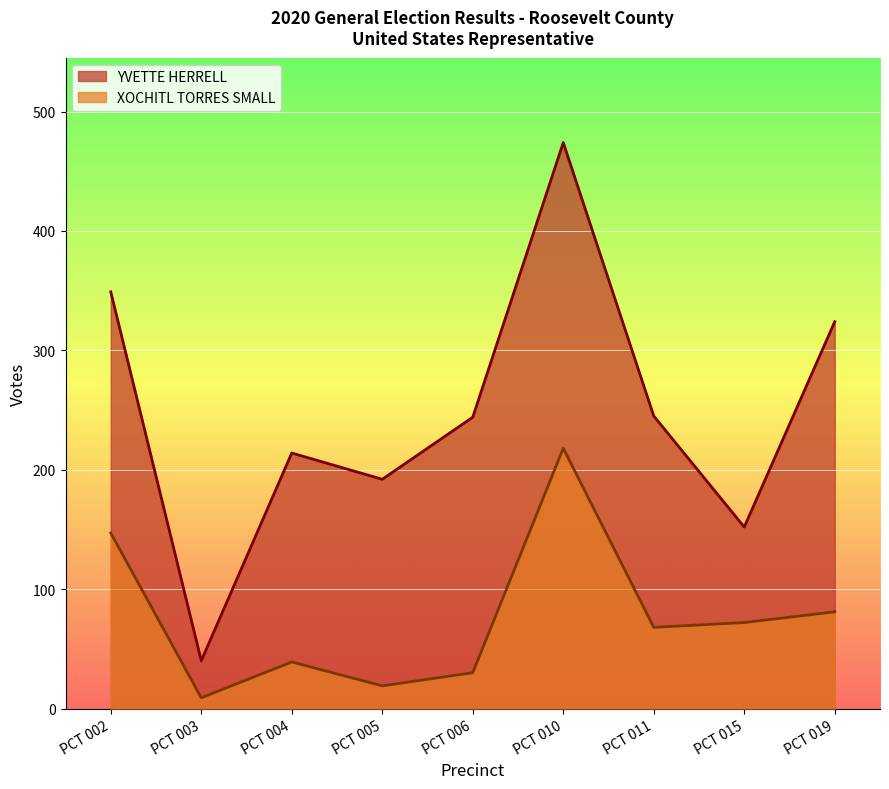

Which series has the widest spread of values?

YVETTE HERRELL